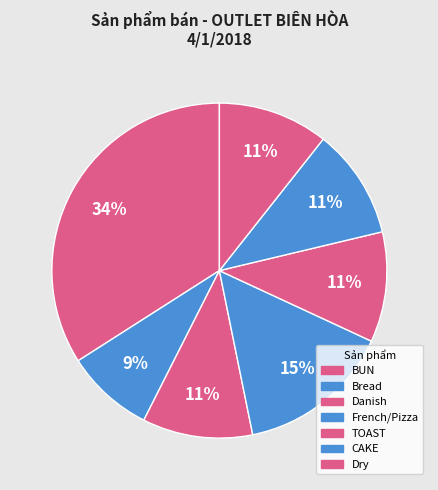

How many segments does this pie chart have?

7